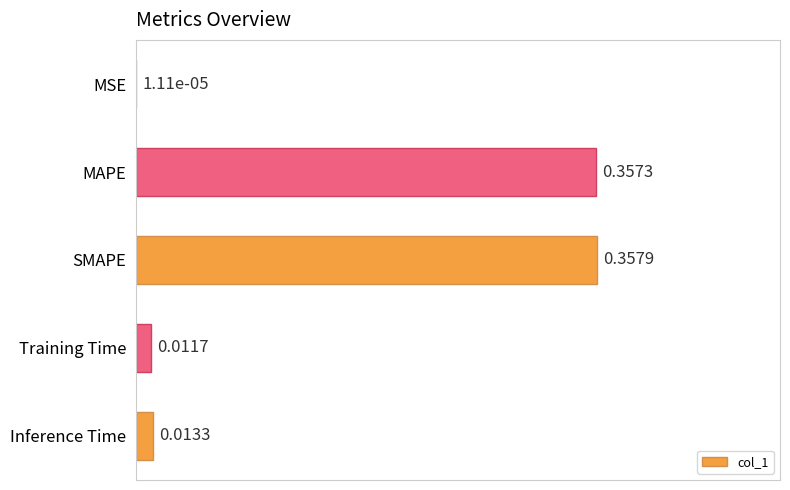

What is the sum of all values?

0.7